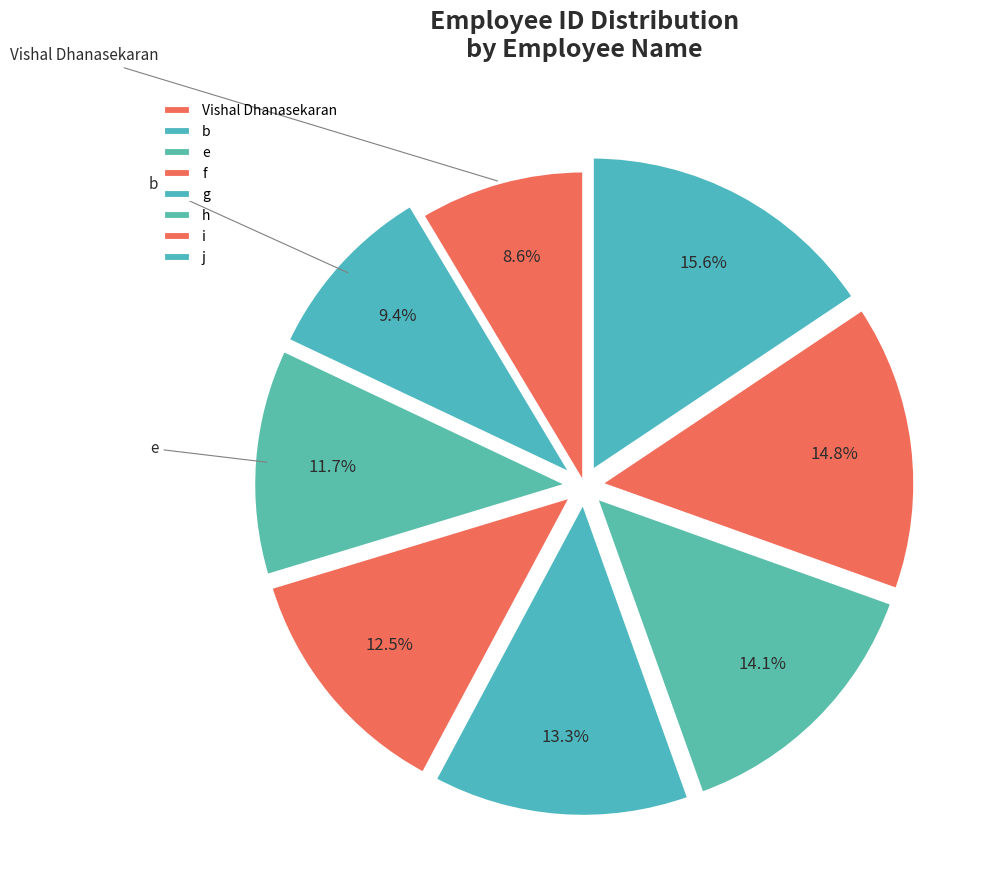

The b slice represents 9% of the pie. True or false?

True